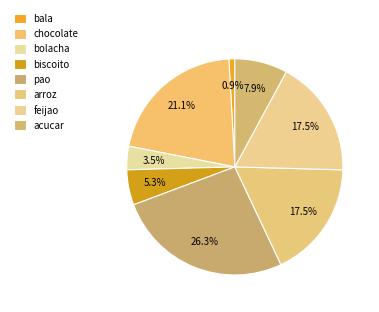

What is the largest slice in the pie chart?

pao